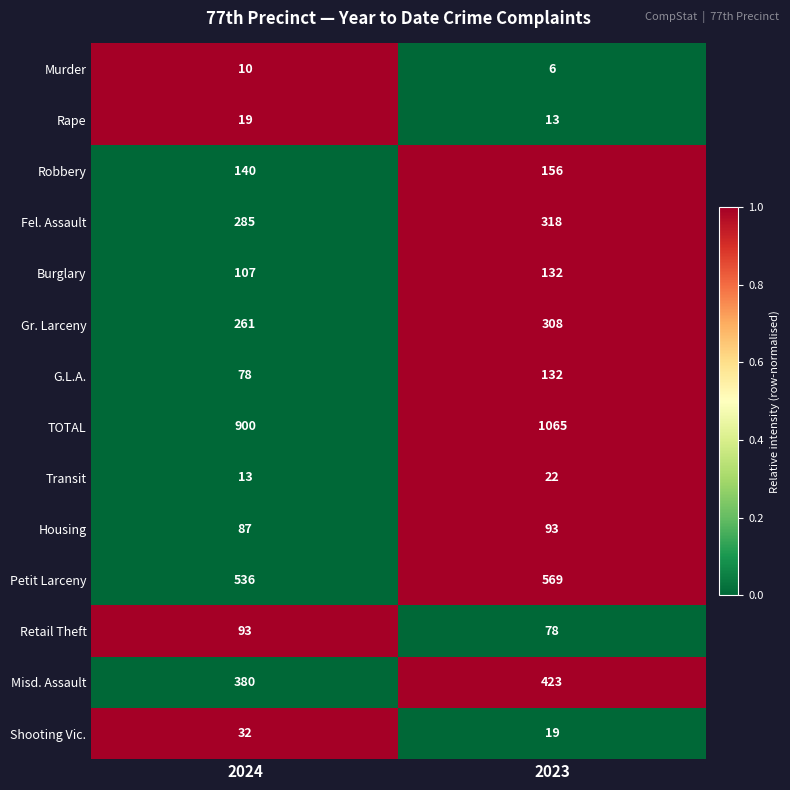

Reading left to right, extract all data points from this chart.

Murder: 10	6
Rape: 19	13
Robbery: 140	156
Fel. Assault: 285	318
Burglary: 107	132
Gr. Larceny: 261	308
G.L.A.: 78	132
TOTAL: 900	1065
Transit: 13	22
Housing: 87	93
Petit Larceny: 536	569
Retail Theft: 93	78
Misd. Assault: 380	423
Shooting Vic.: 32	19